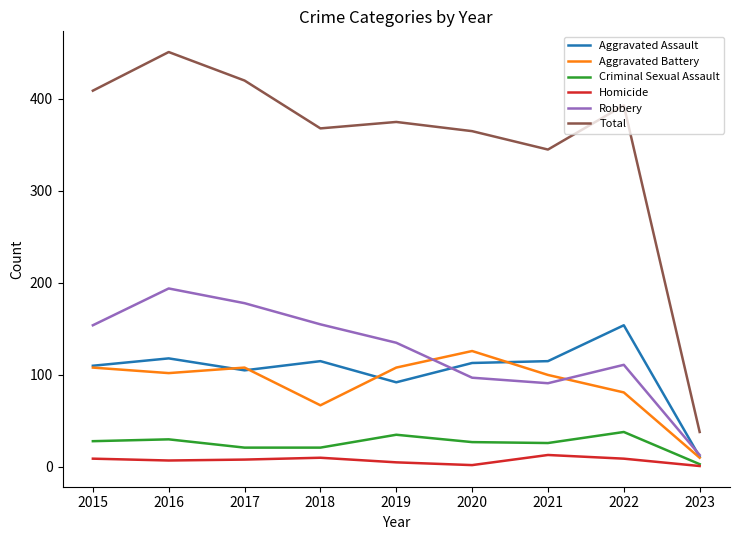

What is the average value of the Homicide series?

7